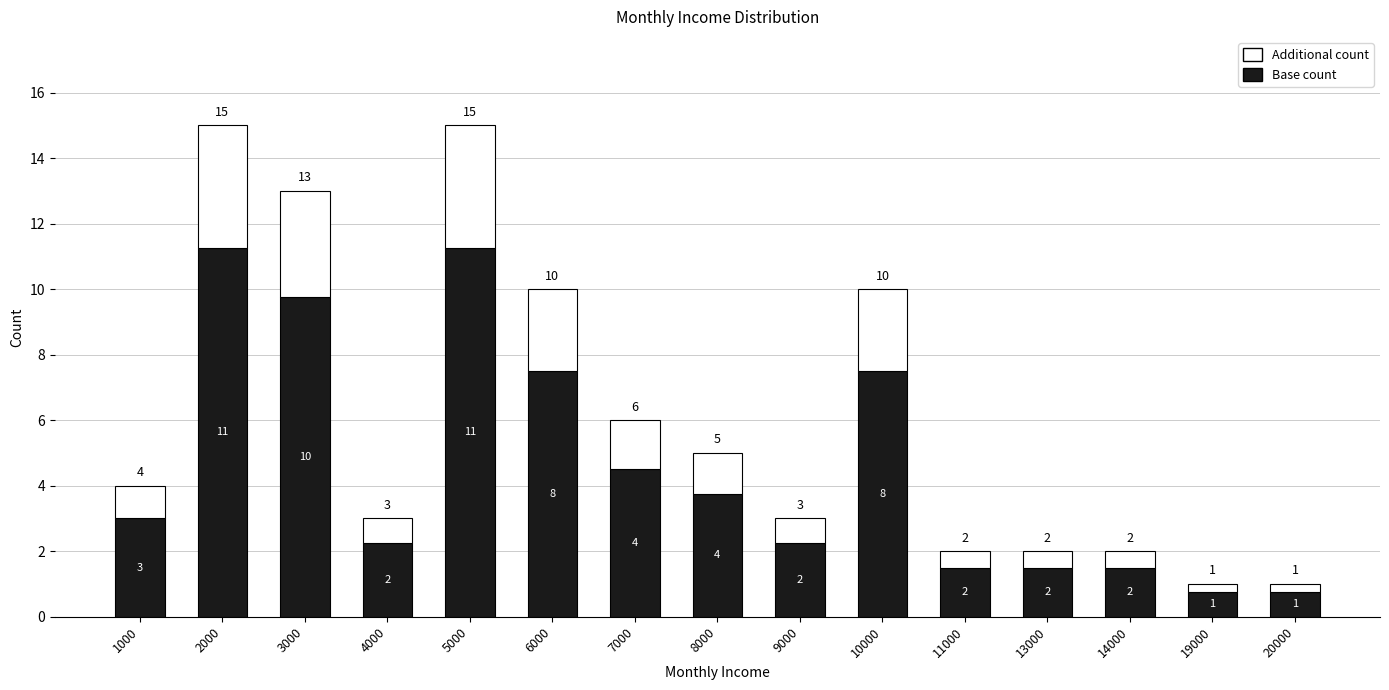

What is the sum of the Base count values at 3000 and 11000?

11.2